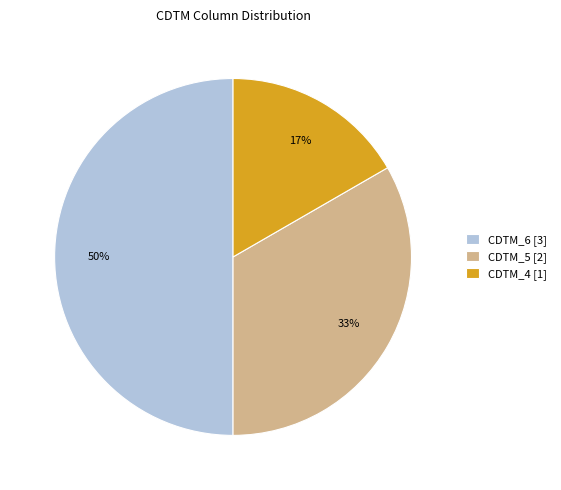

To the nearest percent, what is the combined percentage of CDTM_6 [3] and CDTM_4 [1]?

67%